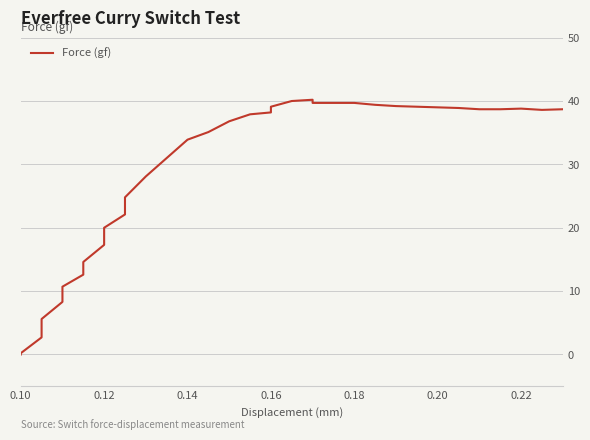

What is the value of the 22nd point from the left?

40.2